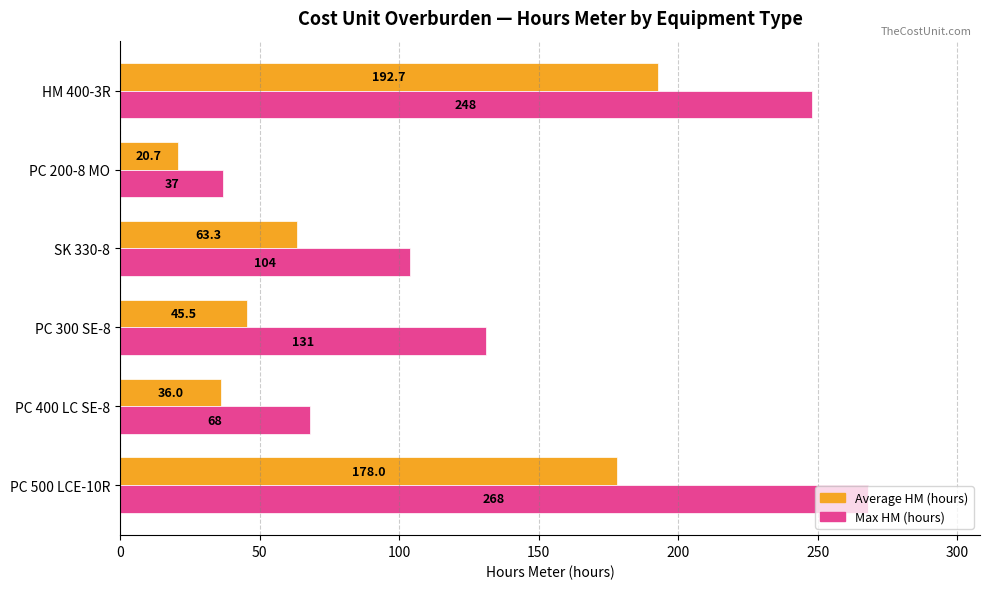

Is the value of Average HM (hours) at HM 400-3R greater than the value of Max HM (hours) at HM 400-3R?

No